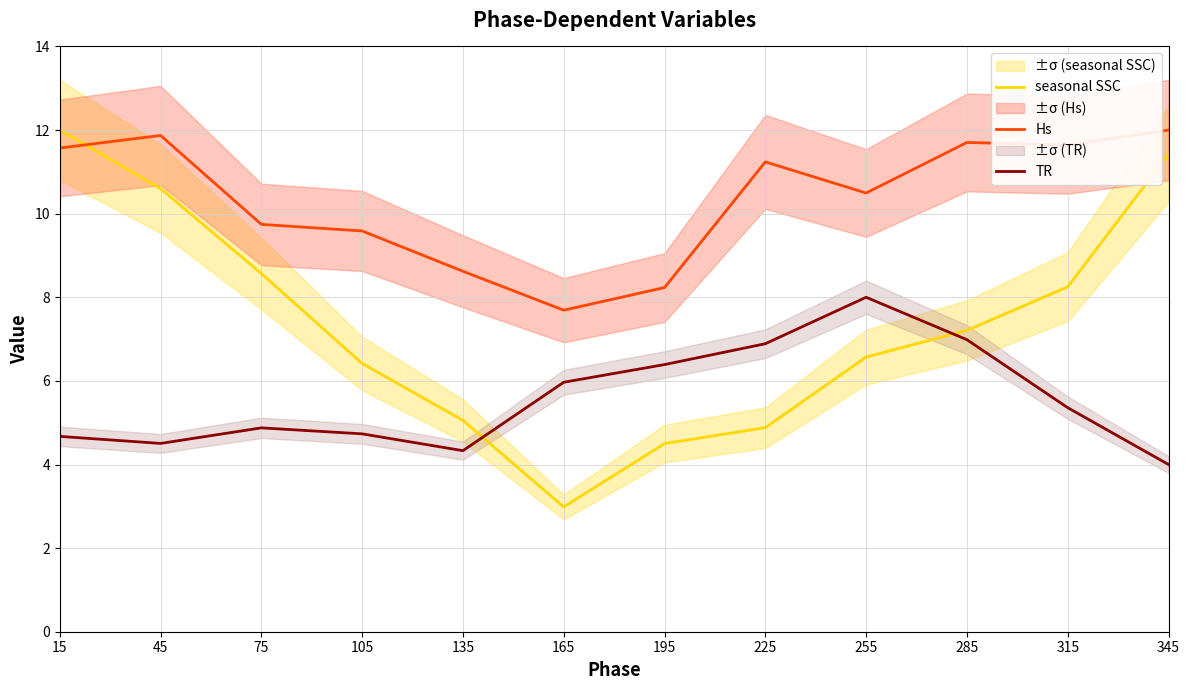

What is the difference between the maximum and minimum values in the seasonal SSC series?

9.0